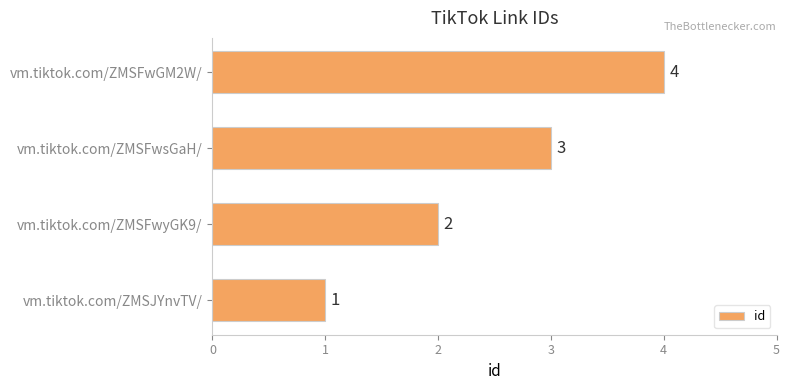

What is the sum of all values?

10